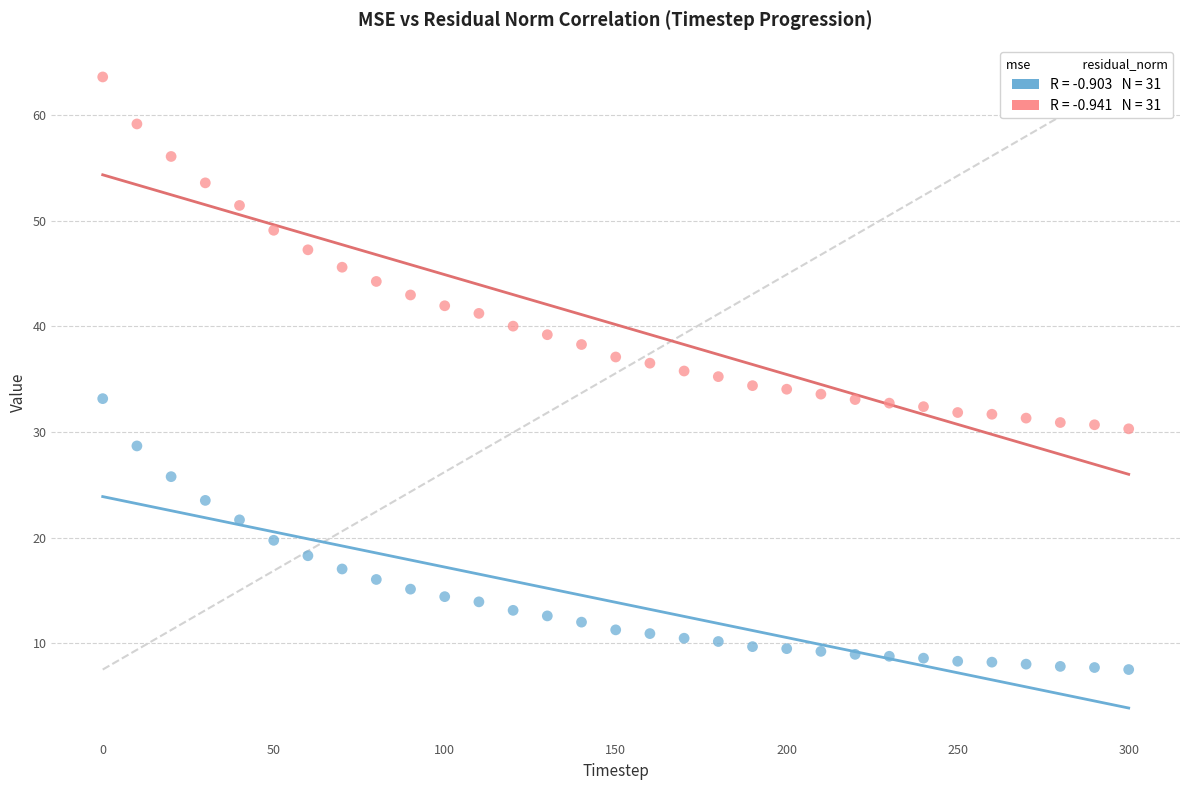

Across all data points, what is the range of Y values (max minus min)?

56.1